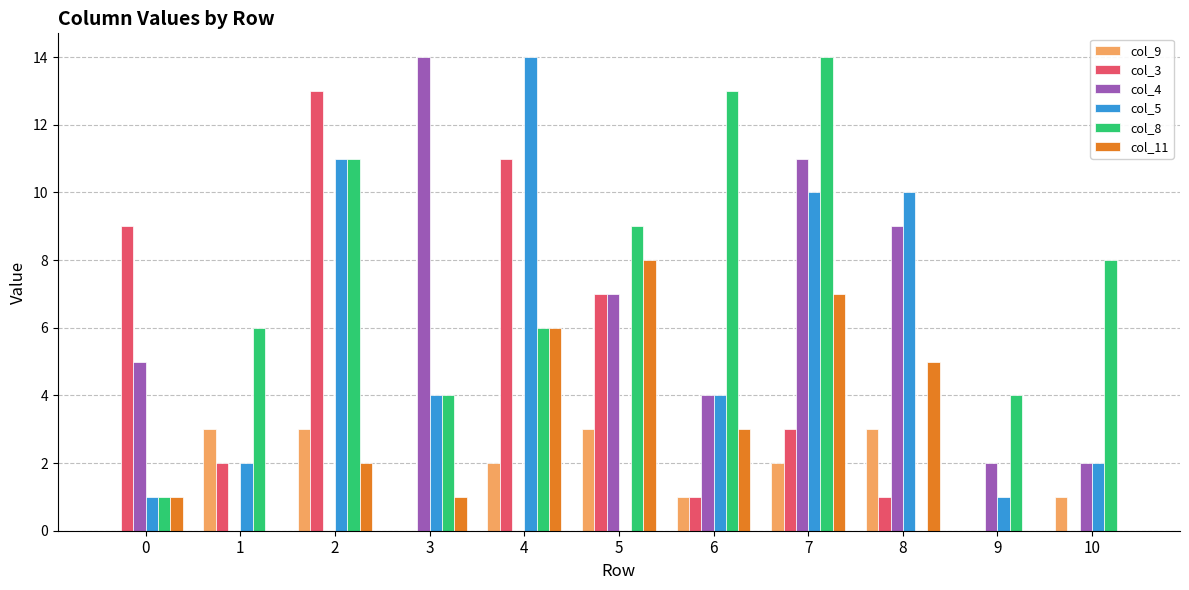

What is the greatest value displayed?

14